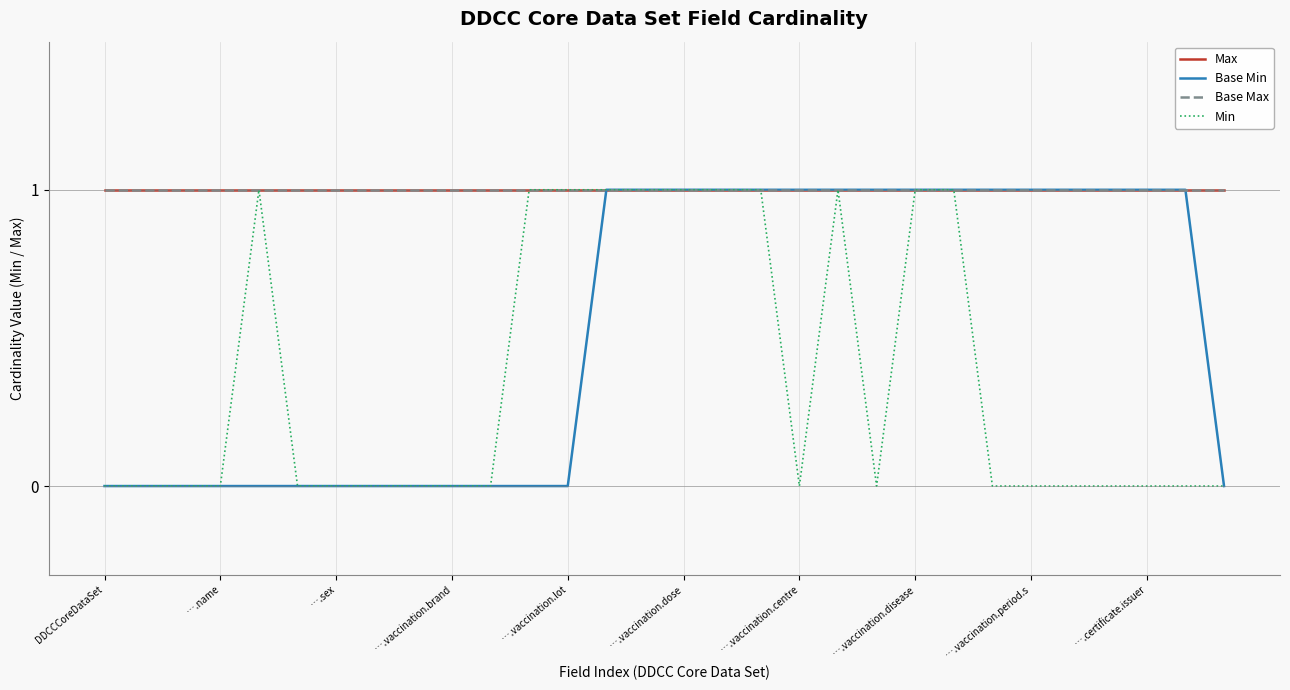

Which label corresponds to the smallest value in the chart?

DDCCCoreDataSet